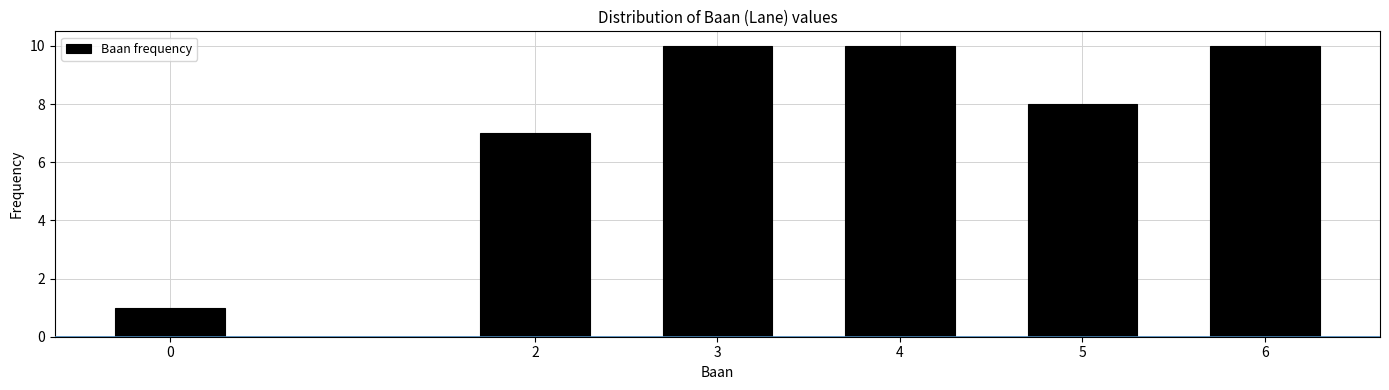

Reading right to left, extract all data points from this chart.

10	8	10	10	7	1